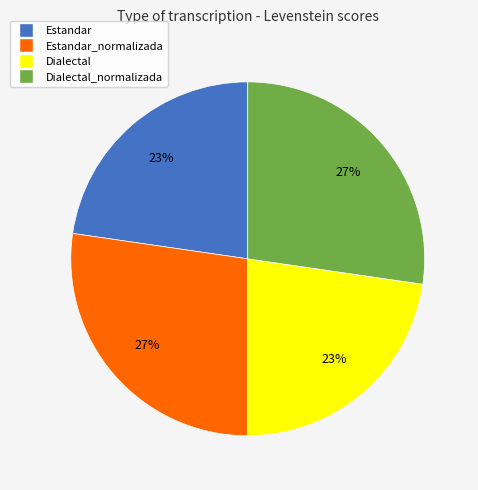

Is there any slice that represents more than half of the pie?

No